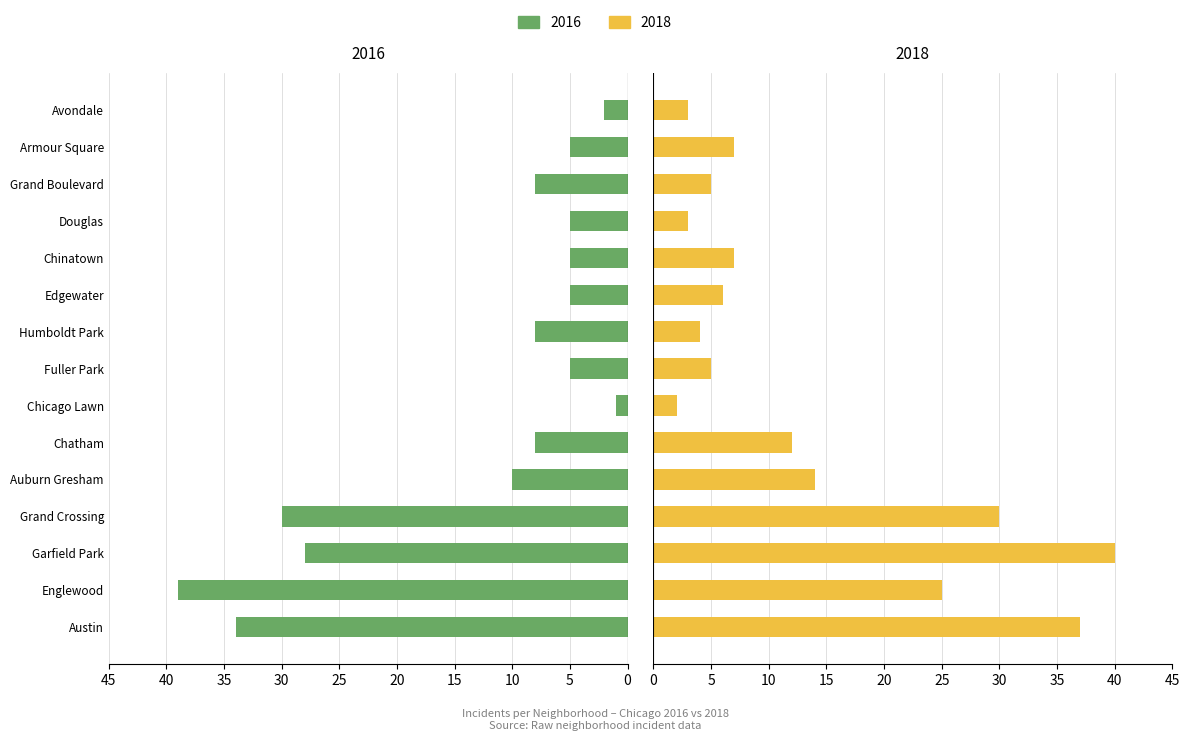

How many bars are there in each group?

2